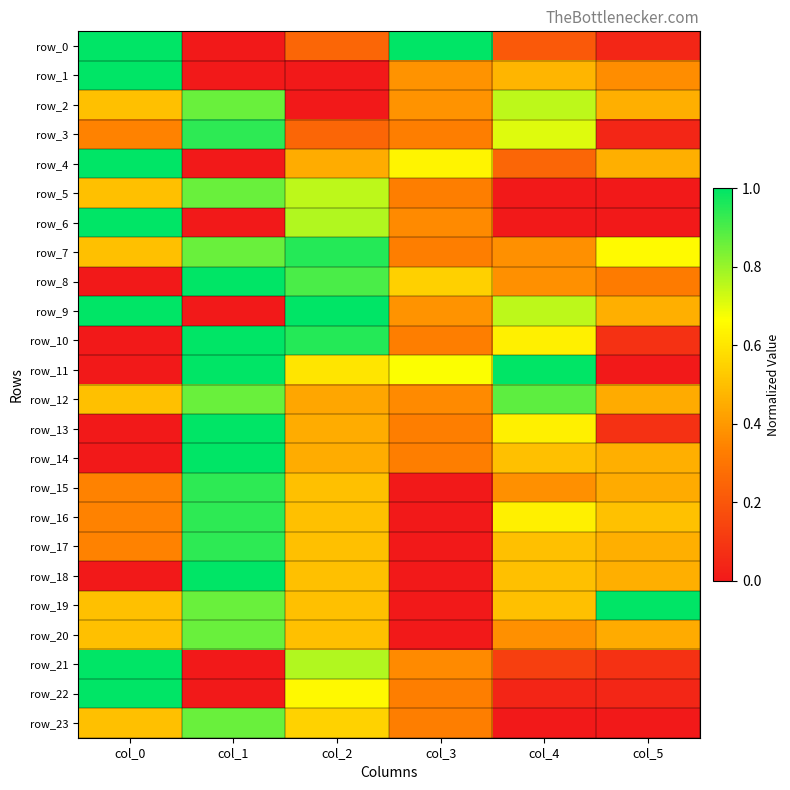

Is the value of row_0 at col_4 greater than the value of row_21 at col_0?

No